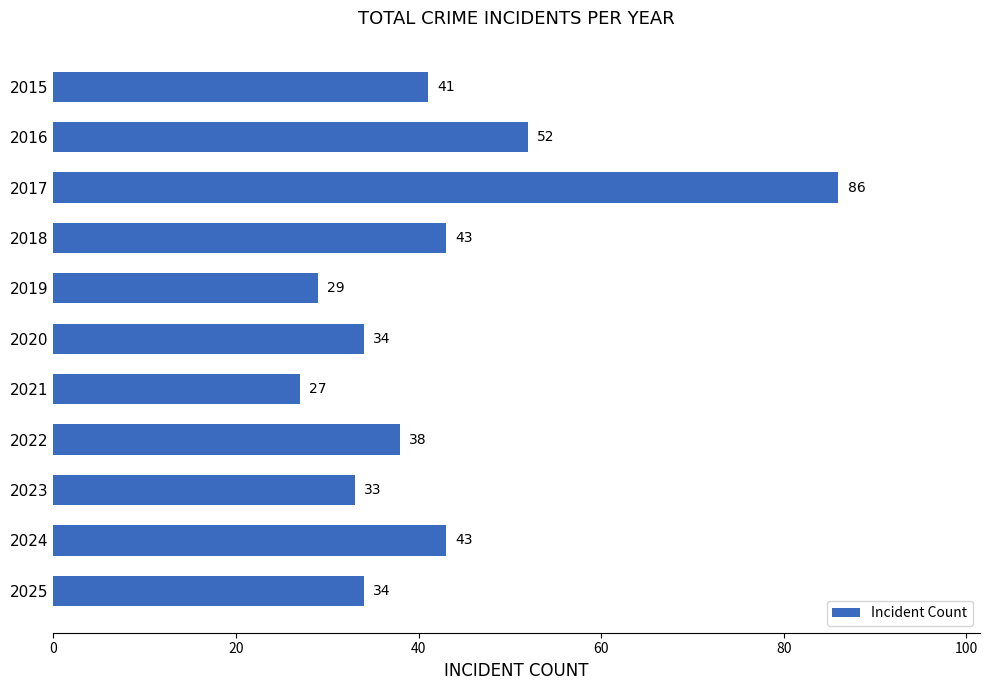

At which category does the chart reach its minimum across all series?

2021